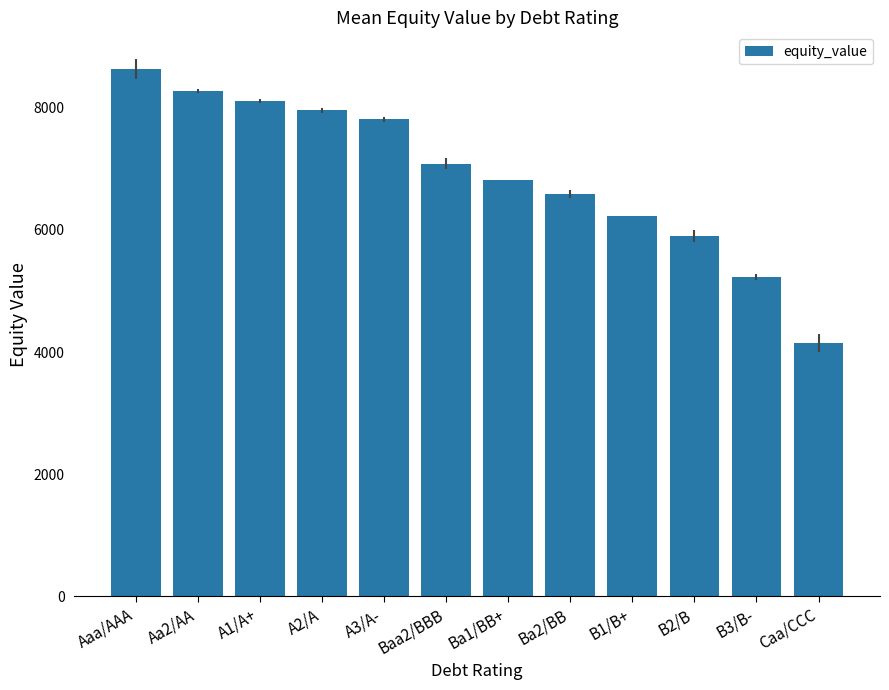

What is the minimum value shown in the chart?

4144.0